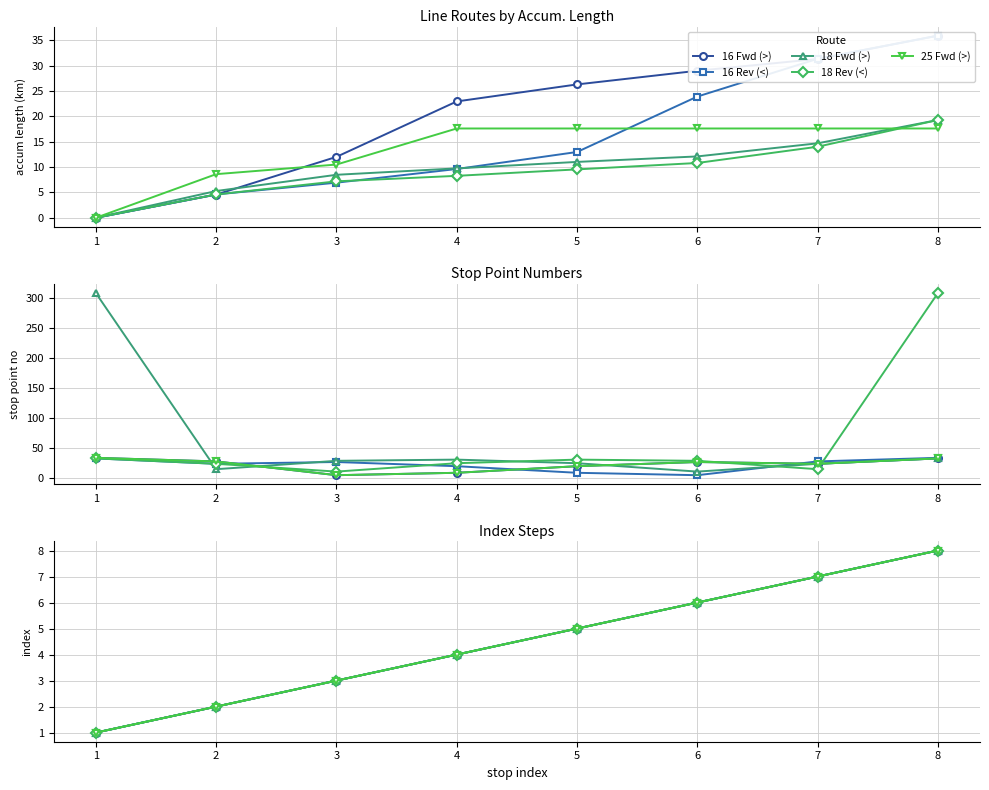

Is it true that 18 Fwd (>) equals 4 at 7?

False